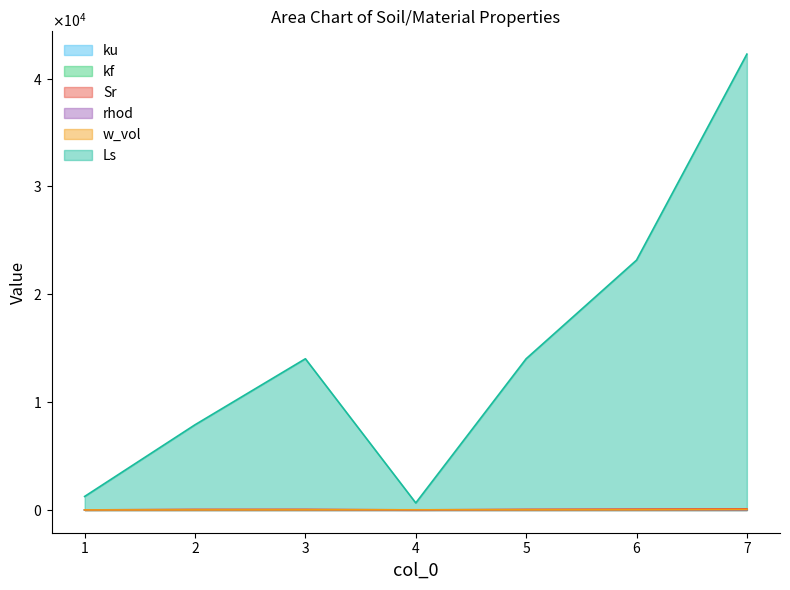

Reading left to right, list all the values displayed in this chart.

ku: 1.5	1.8	2.1	0.0	2.1	1.9	1.3
kf: 1.5	1.9	2.5	0.0	2.5	2.5	2.3
Sr: 0.0	52.0	56.0	1.0	56.0	77.0	99.0
rhod: 2.4	2.2	1.9	0.1	1.9	1.8	1.3
w_vol: 0.0	4.0	8.0	14.0	8.0	14.0	40.0
Ls: 1250.0	7897.0	14018.0	649.0	14018.0	23161.0	42265.0